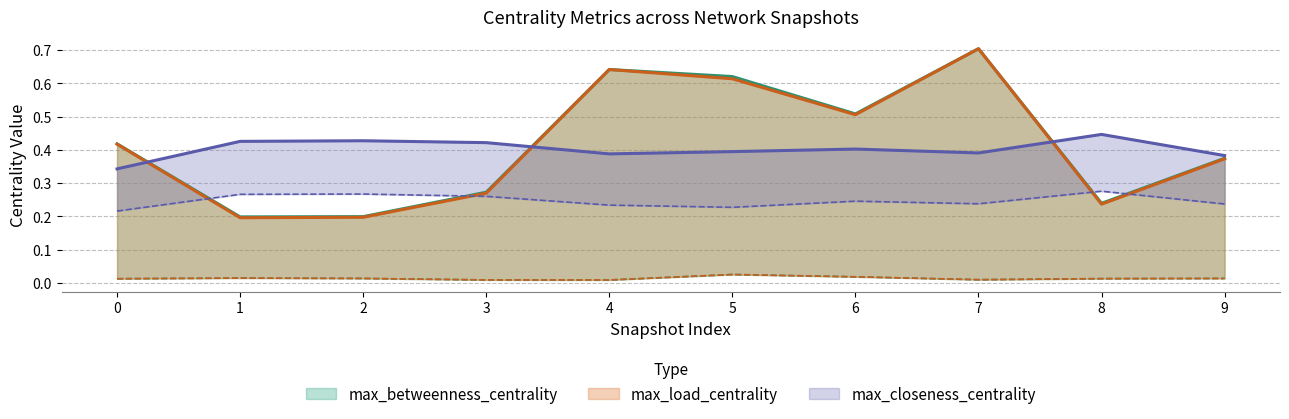

In max_closeness_centrality, how many points are lower than both neighbors (excluding endpoints)?

2